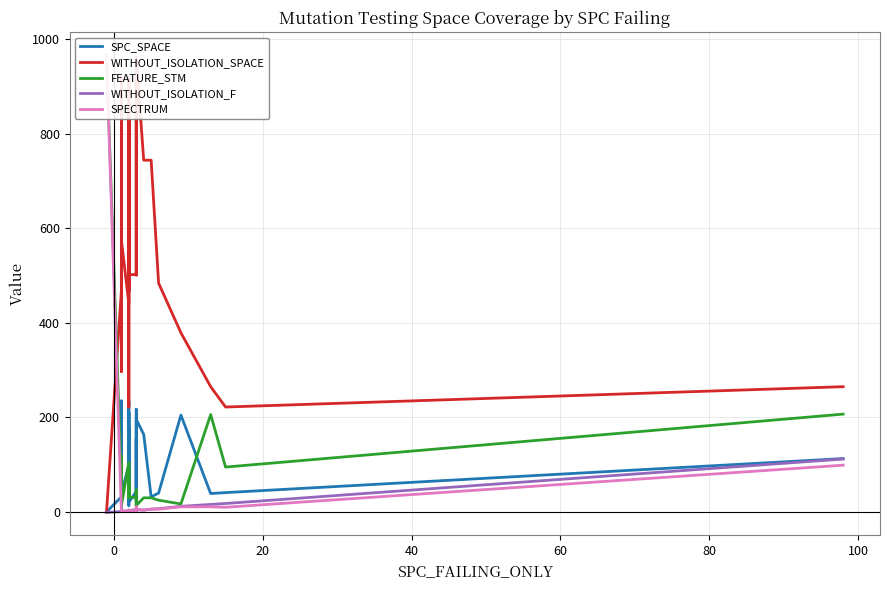

How many times do WITHOUT_ISOLATION_SPACE and FEATURE_STM cross each other?

1